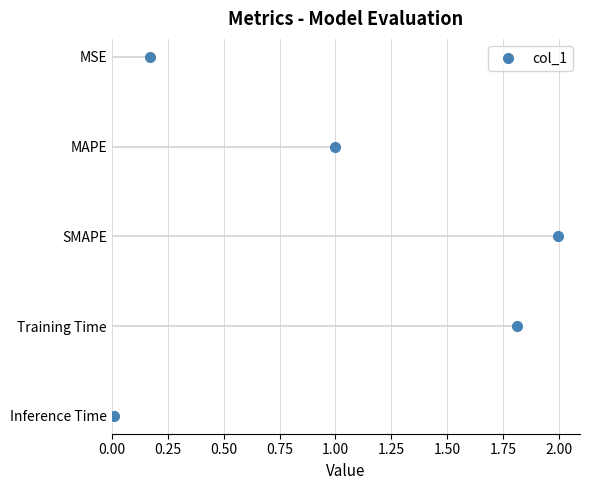

The value at 0.25 is 2. True or false?

False